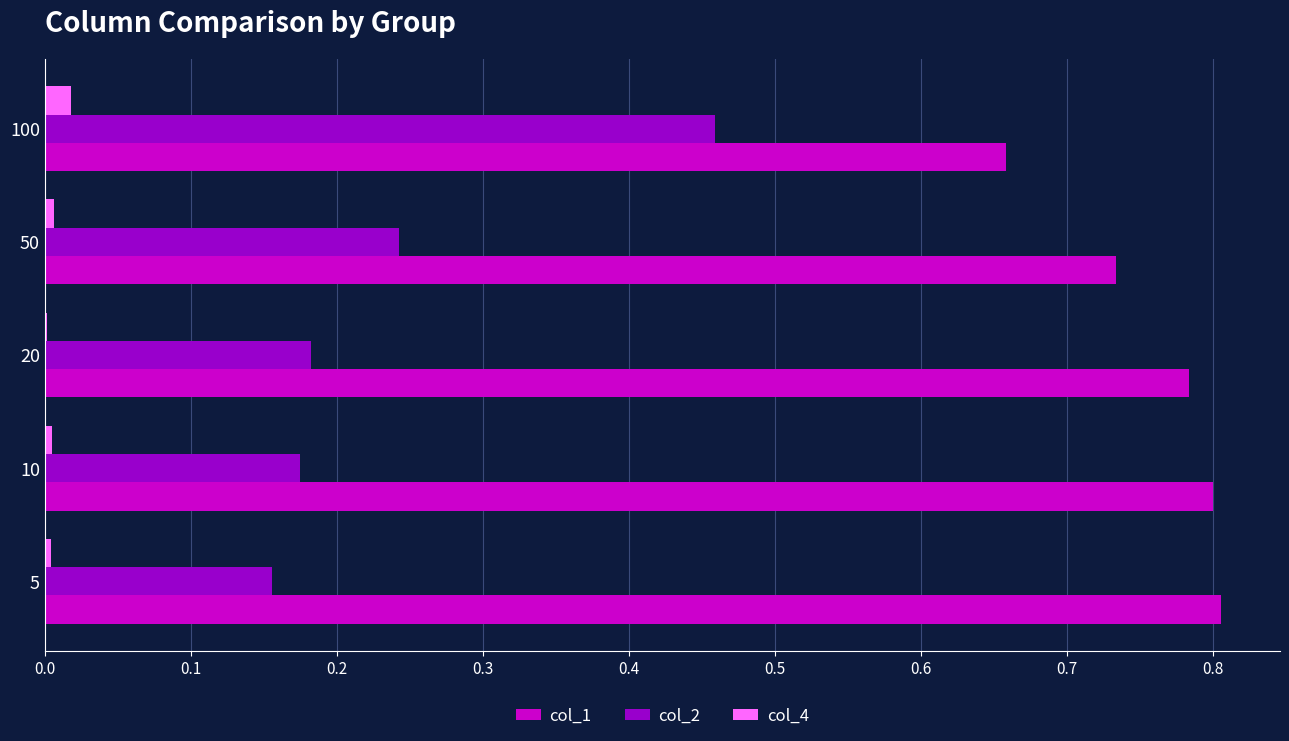

Which series has the largest total across all categories?

col_1